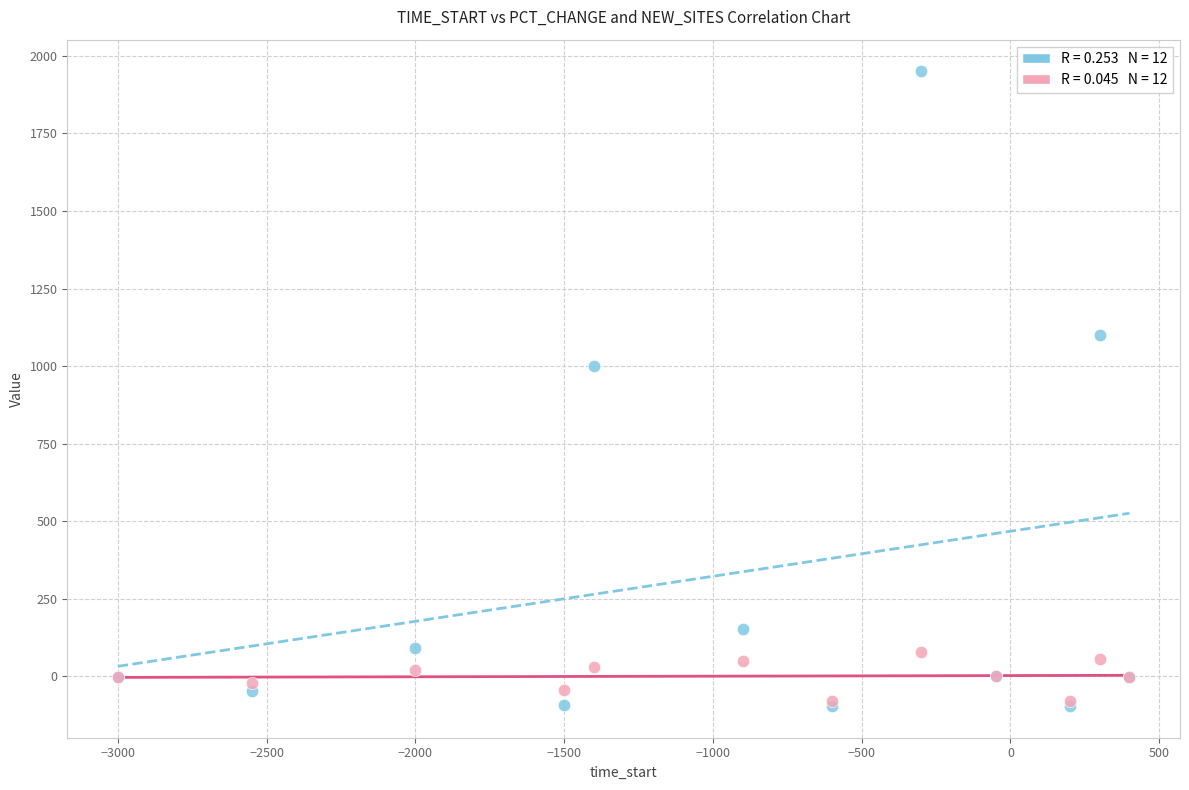

Across all series, what Y value is closest to 927?

1000.0